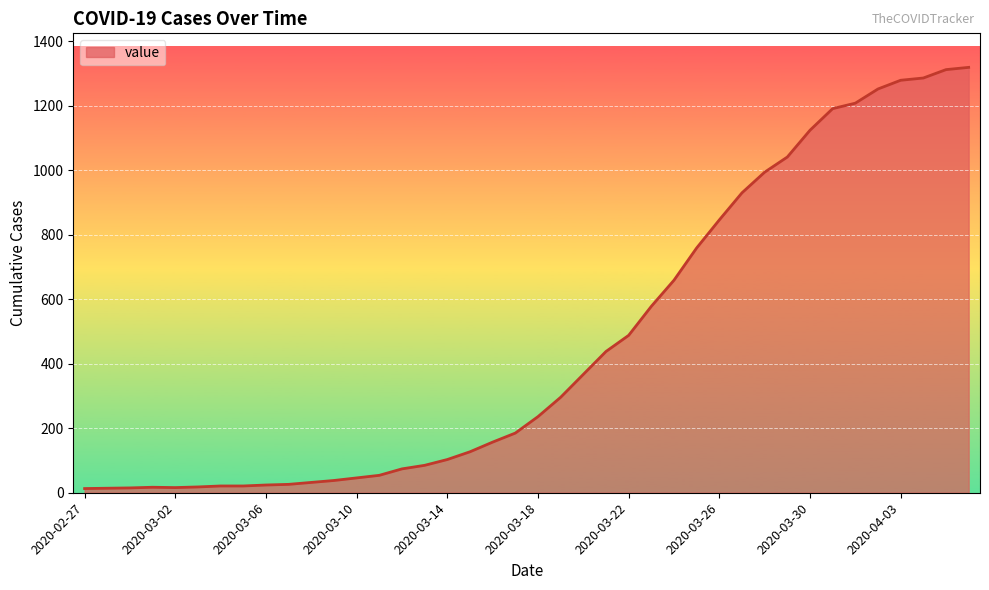

What is the average value?

467